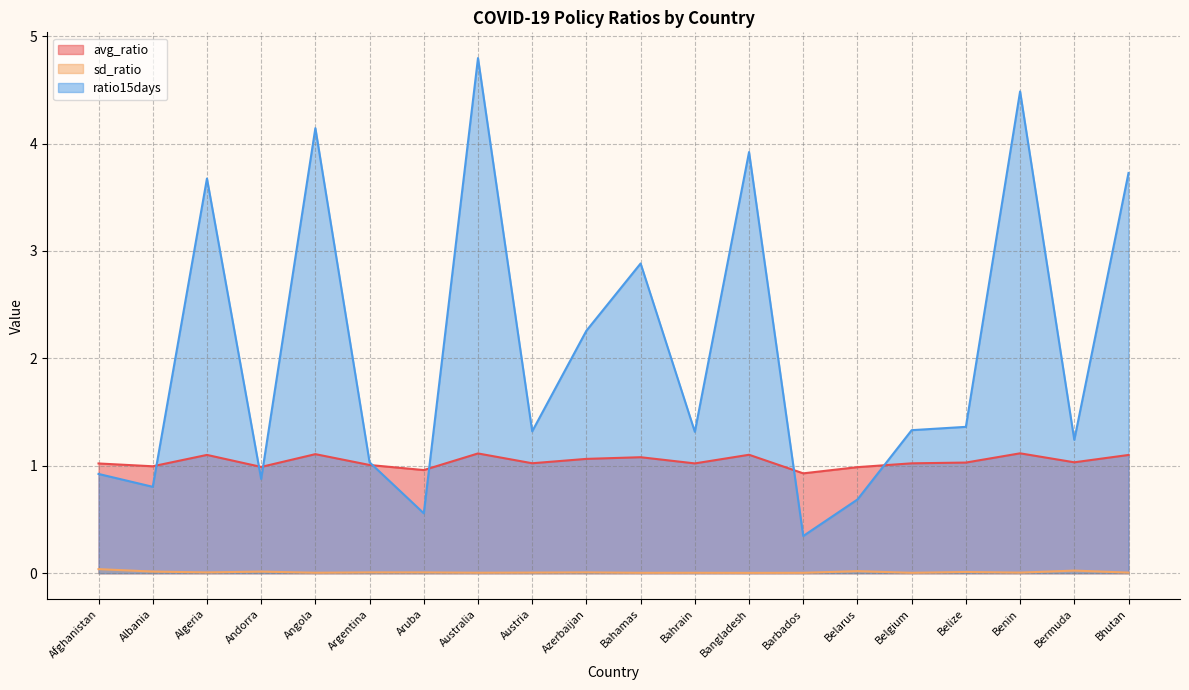

Reading left to right, extract all data points from this chart.

avg_ratio: Afghanistan=1.0	Albania=1.0	Algeria=1.1	Andorra=1.0	Angola=1.1	Argentina=1.0	Aruba=1.0	Australia=1.1	Austria=1.0	Azerbaijan=1.1	Bahamas=1.1	Bahrain=1.0	Bangladesh=1.1	Barbados=0.9	Belarus=1.0	Belgium=1.0	Belize=1.0	Benin=1.1	Bermuda=1.0	Bhutan=1.1
sd_ratio: Afghanistan=0.0	Albania=0.0	Algeria=0.0	Andorra=0.0	Angola=0.0	Argentina=0.0	Aruba=0.0	Australia=0.0	Austria=0.0	Azerbaijan=0.0	Bahamas=0.0	Bahrain=0.0	Bangladesh=0.0	Barbados=0.0	Belarus=0.0	Belgium=0.0	Belize=0.0	Benin=0.0	Bermuda=0.0	Bhutan=0.0
ratio15days: Afghanistan=0.9	Albania=0.8	Algeria=3.7	Andorra=0.9	Angola=4.1	Argentina=1.0	Aruba=0.6	Australia=4.8	Austria=1.3	Azerbaijan=2.3	Bahamas=2.9	Bahrain=1.3	Bangladesh=3.9	Barbados=0.3	Belarus=0.7	Belgium=1.3	Belize=1.4	Benin=4.5	Bermuda=1.2	Bhutan=3.7